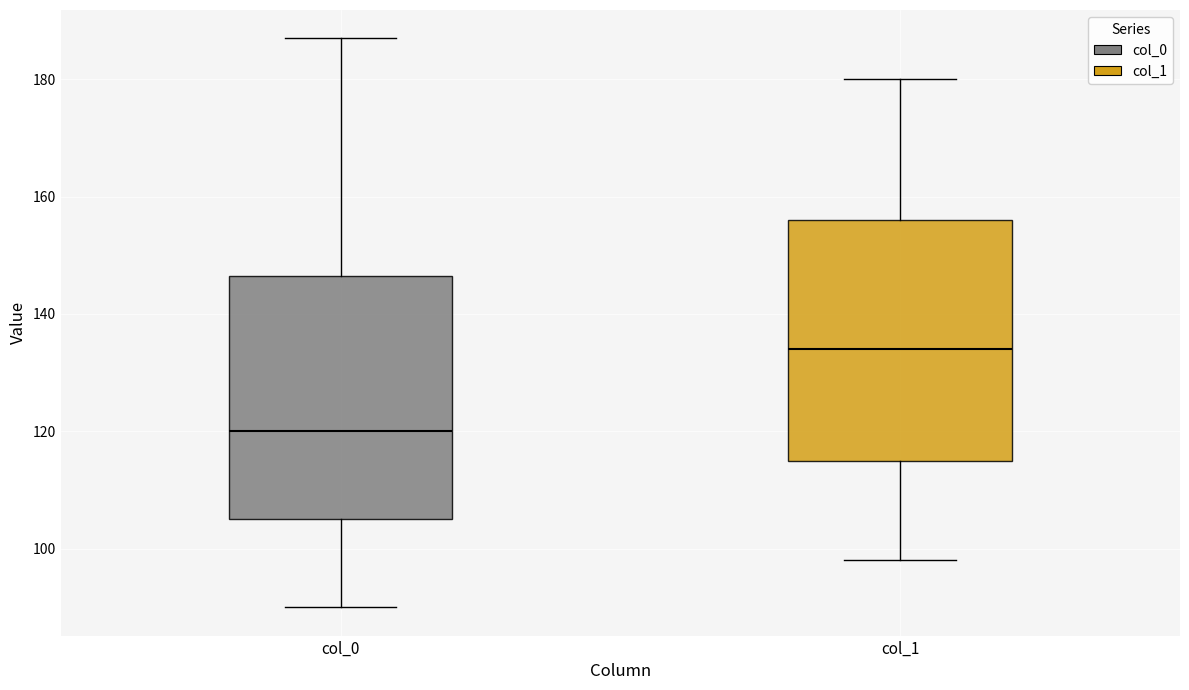

Where is the upper edge of the box for col_0 on the y-axis? The values are not printed on the chart, so give them approximately, as read against the axis.

146